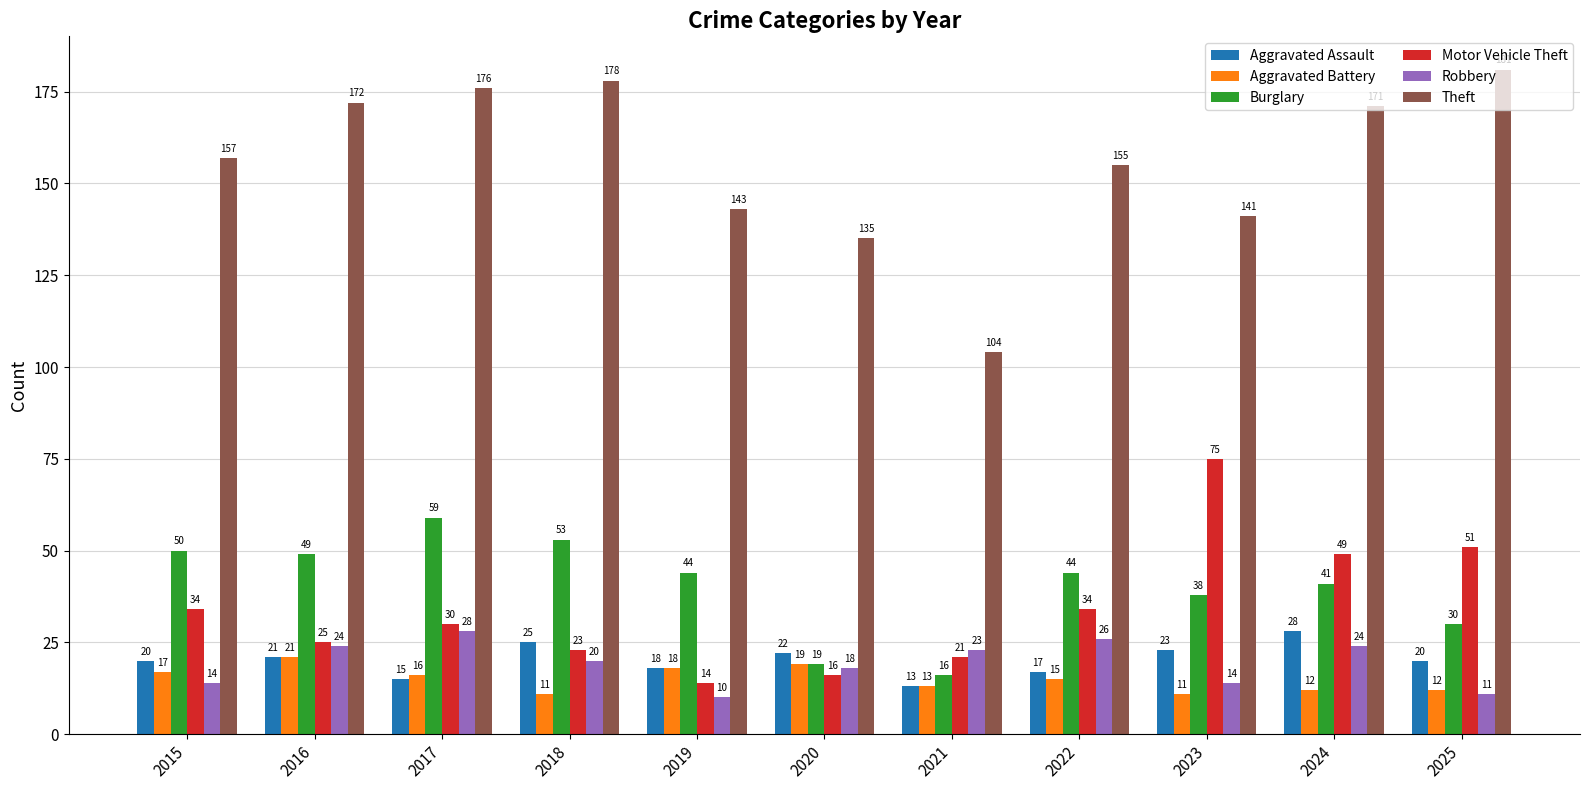

True or false: Aggravated Battery has a value of 16 at 2017.

True